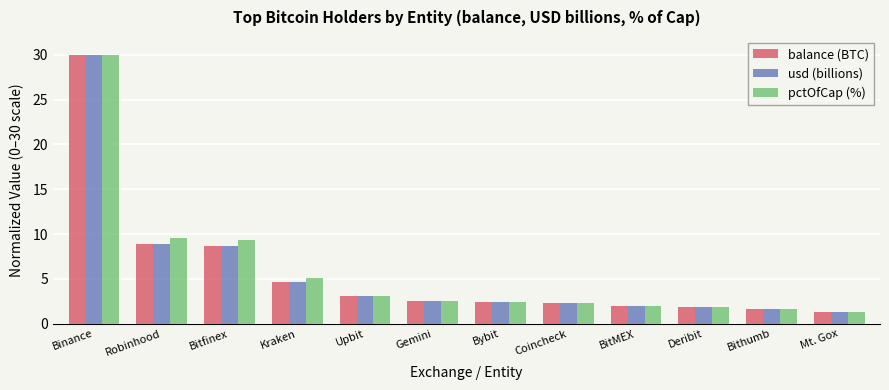

Which series changed the most between Robinhood and Bithumb?

pctOfCap (%)